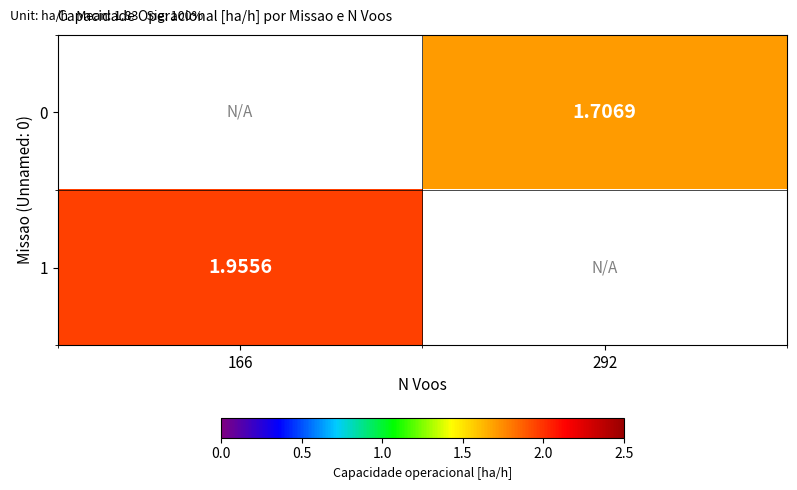

Is the value of 1 at 166 greater than the value of 0 at 292?

Yes